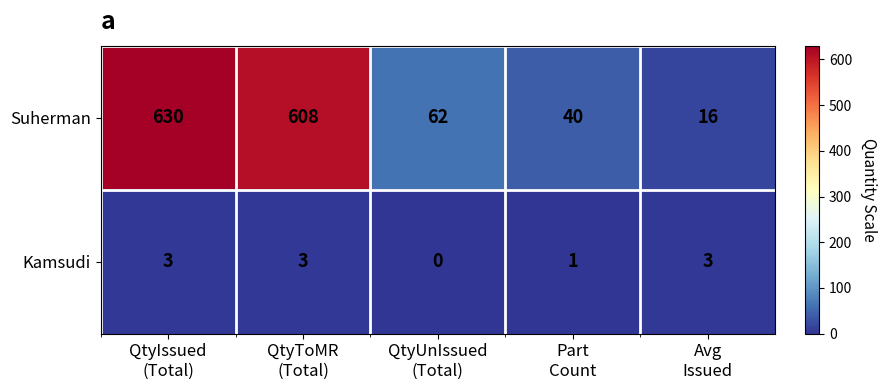

What is the sum of all Suherman values?

1356